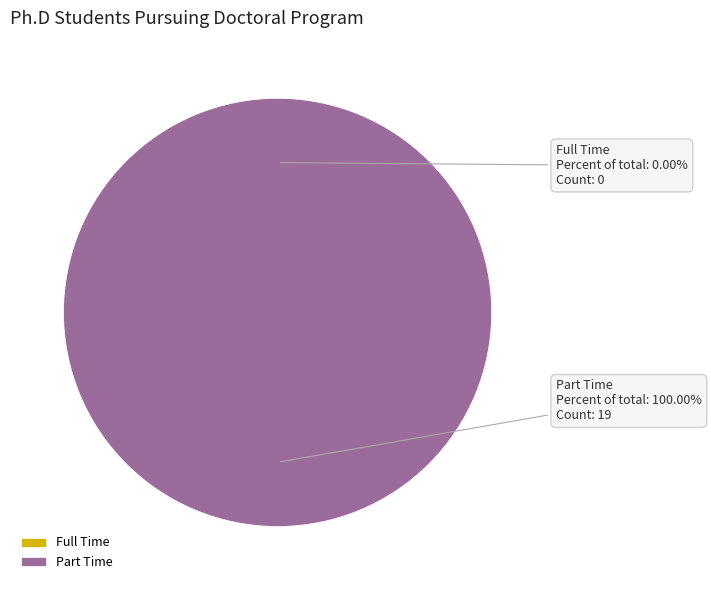

Which has a higher value, Full Time or Part Time?

Part Time